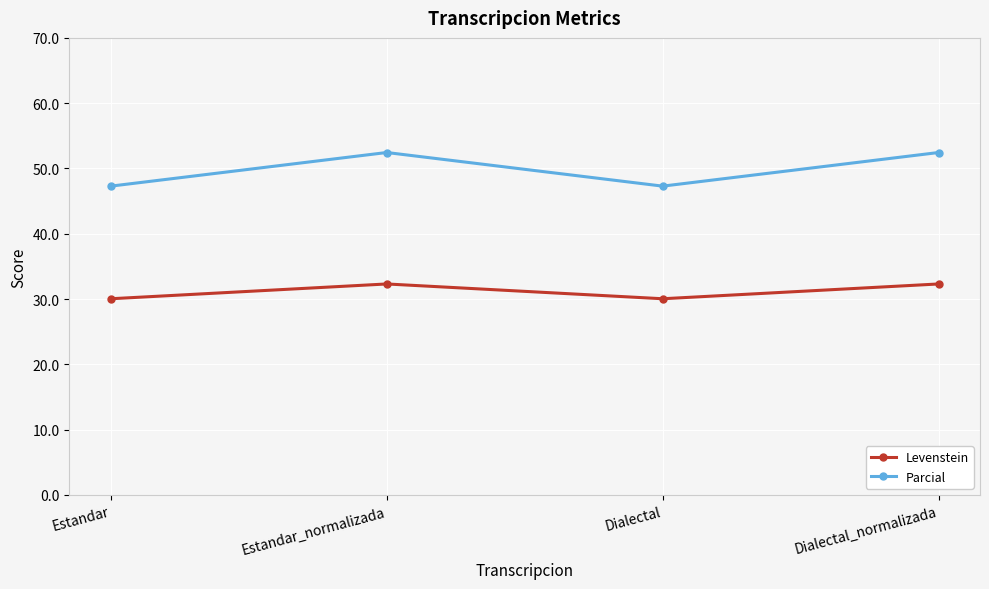

Is this an area chart (filled region under the line)?

No